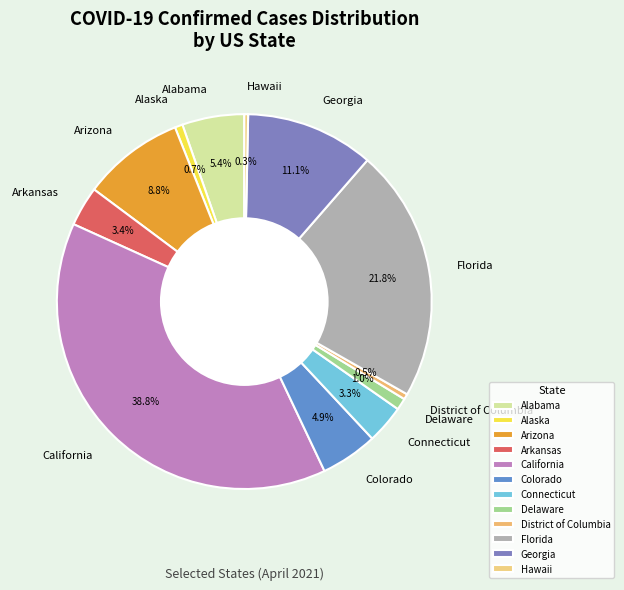

To the nearest percent, what is the combined percentage of Connecticut and Hawaii?

4%